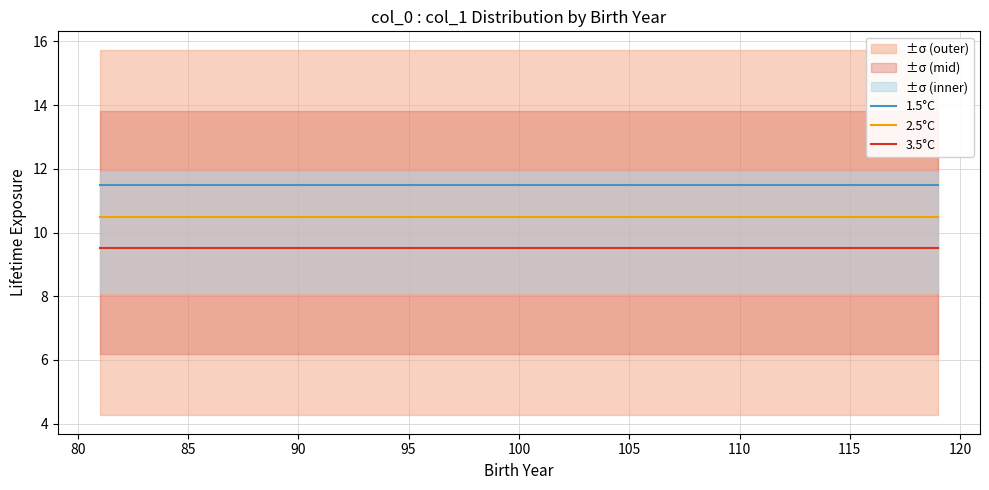

True or false: 2.5°C and 1.5°C cross at least once.

False